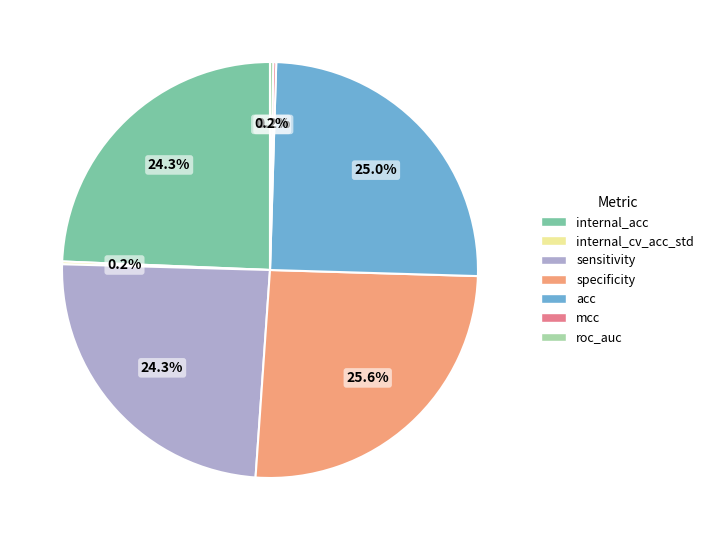

Which slice is the largest?

specificity